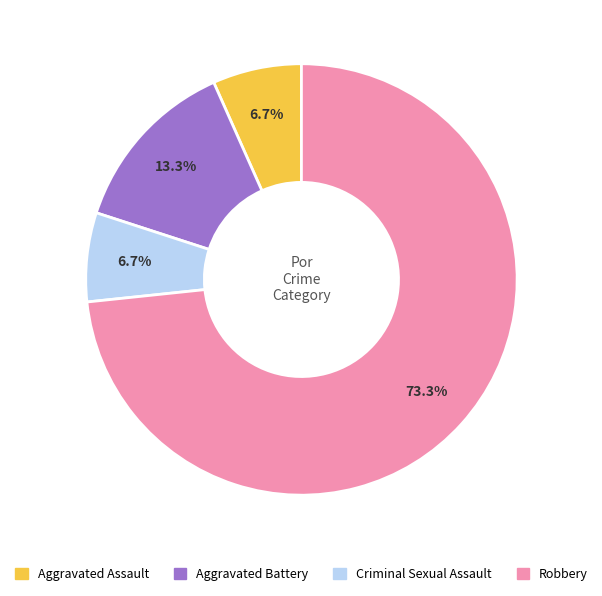

To the nearest percent, what percentage of the pie is Aggravated Assault?

7%